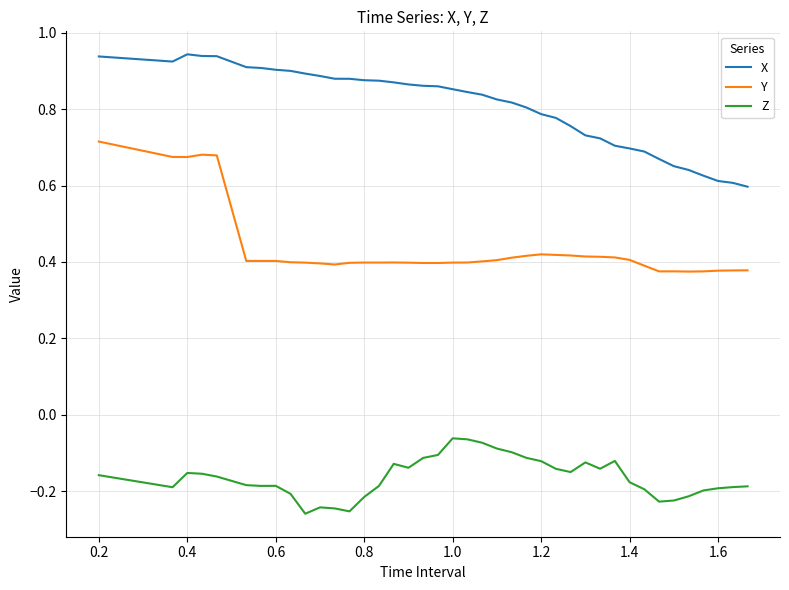

List the series in order of their peak value, lowest first.

Z, Y, X